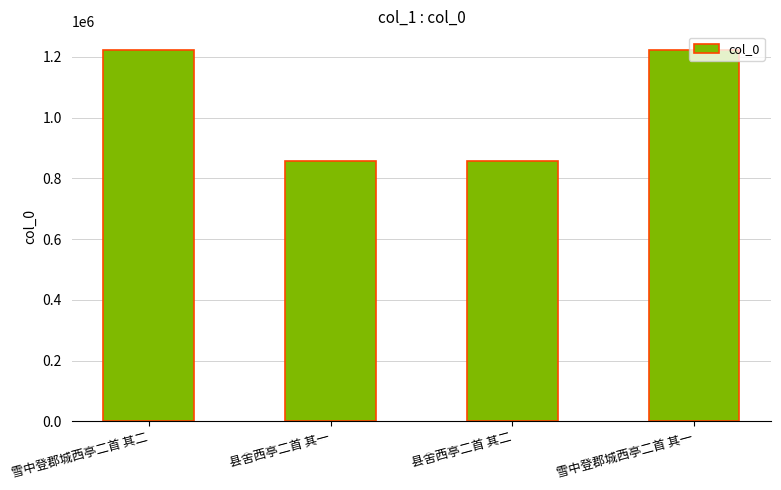

The chart shows a value of 1457843 at 县舍西亭二首 其二. True or false?

False